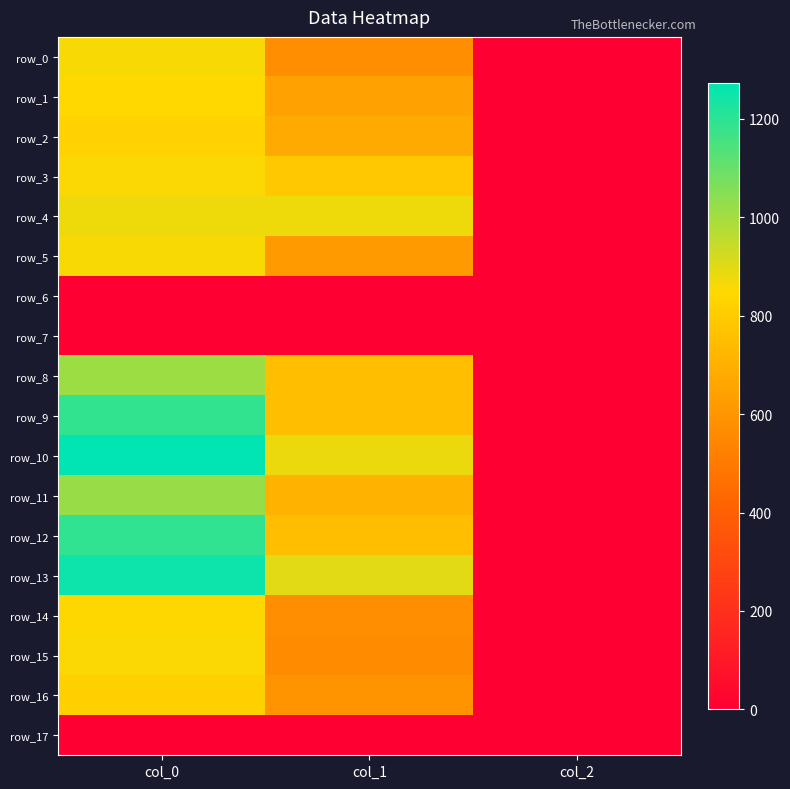

Reading left to right, transcribe all the data shown in this chart.

row_0: col_0=860.0	col_1=577.1	col_2=2.0
row_1: col_0=846.7	col_1=644.6	col_2=2.0
row_2: col_0=826.7	col_1=678.4	col_2=2.0
row_3: col_0=853.3	col_1=786.4	col_2=2.0
row_4: col_0=876.7	col_1=877.5	col_2=2.0
row_5: col_0=860.0	col_1=617.6	col_2=2.0
row_6: col_0=0.0	col_1=0.0	col_2=0.0
row_7: col_0=0.0	col_1=0.0	col_2=0.0
row_8: col_0=1010.0	col_1=749.2	col_2=2.0
row_9: col_0=1190.0	col_1=752.6	col_2=2.0
row_10: col_0=1273.3	col_1=880.9	col_2=2.0
row_11: col_0=1020.0	col_1=712.1	col_2=2.0
row_12: col_0=1193.3	col_1=749.2	col_2=2.0
row_13: col_0=1253.3	col_1=897.8	col_2=2.0
row_14: col_0=843.3	col_1=573.8	col_2=2.0
row_15: col_0=853.3	col_1=567.0	col_2=2.0
row_16: col_0=816.7	col_1=597.4	col_2=2.0
row_17: col_0=0.0	col_1=0.0	col_2=0.0